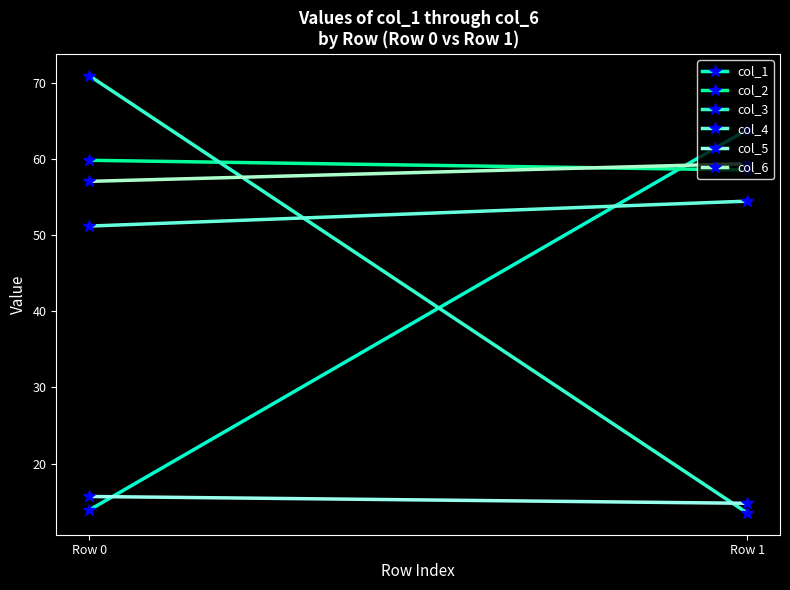

What is the total value across all series at Row 1?

264.5